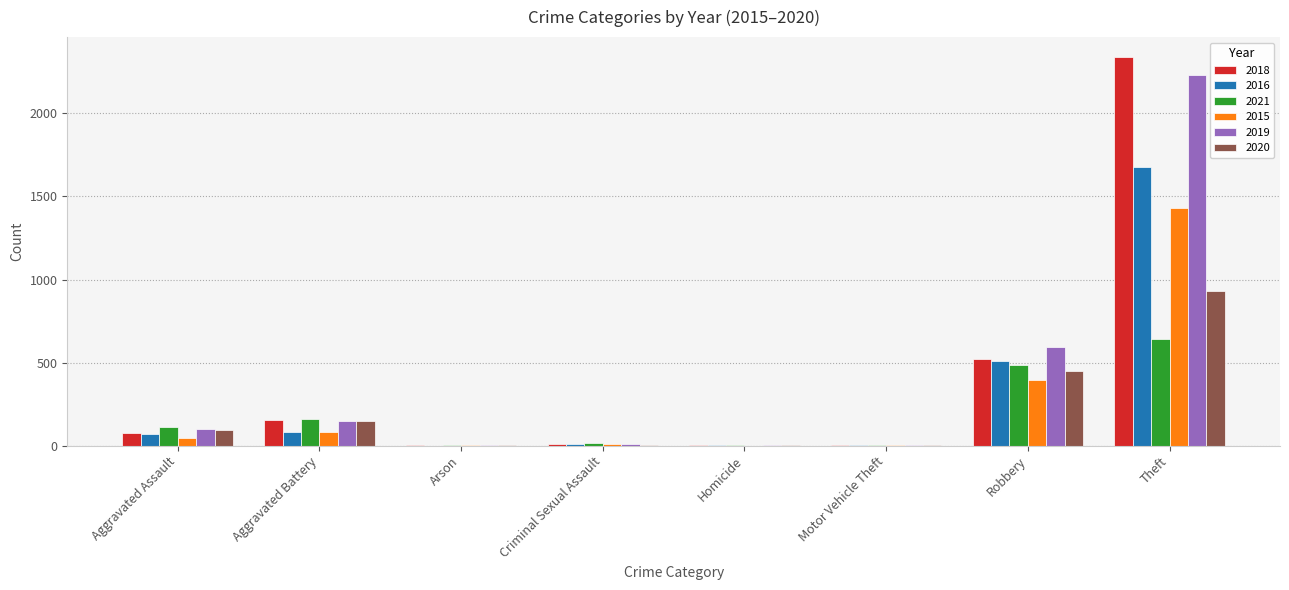

The value of 2021 at Homicide is 4. True or false?

True